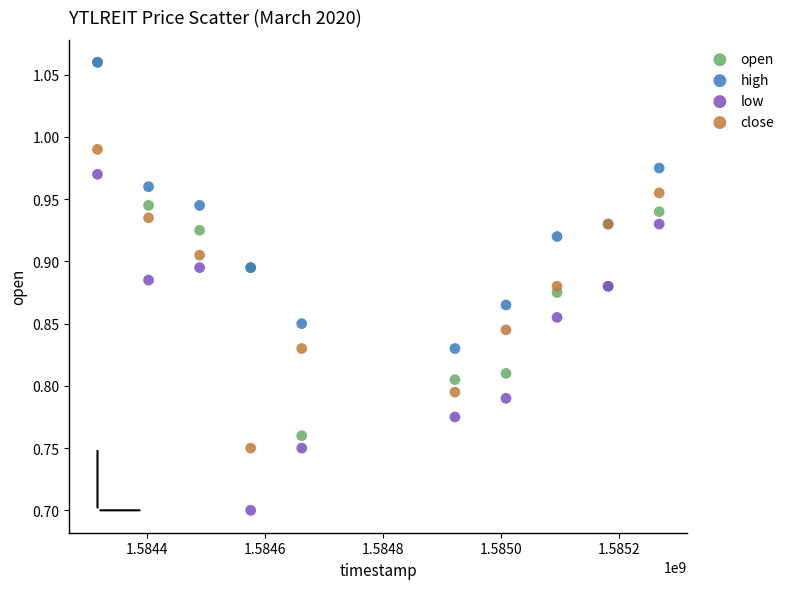

Across all series, what Y value is closest to 0?

0.7